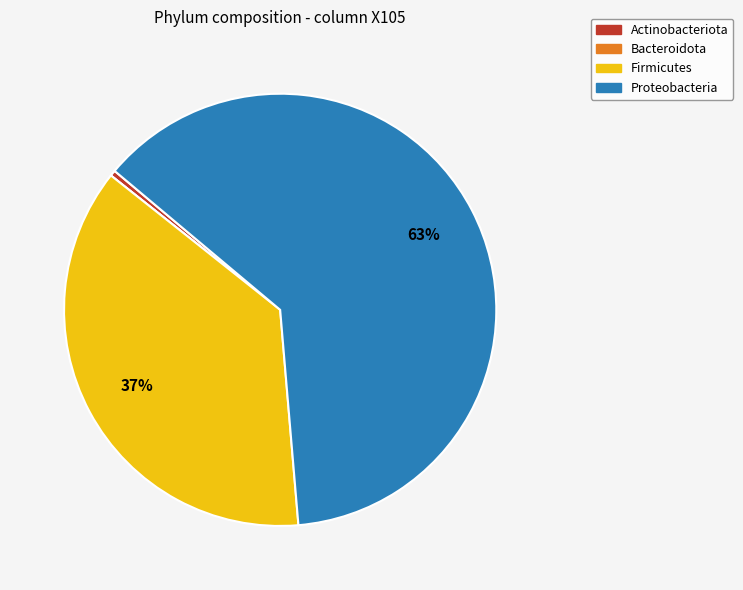

The Firmicutes slice represents 50% of the pie. True or false?

False